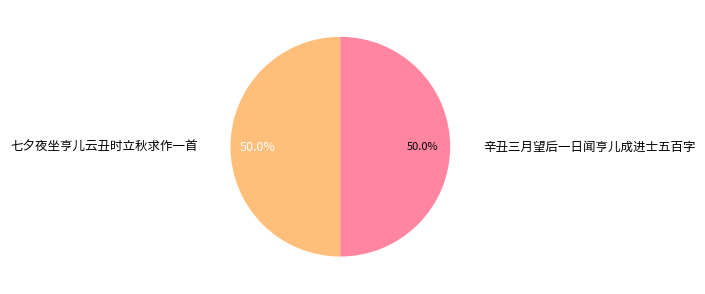

The 七夕夜坐亨儿云丑时立秋求作一首 slice represents 43% of the pie. True or false?

False